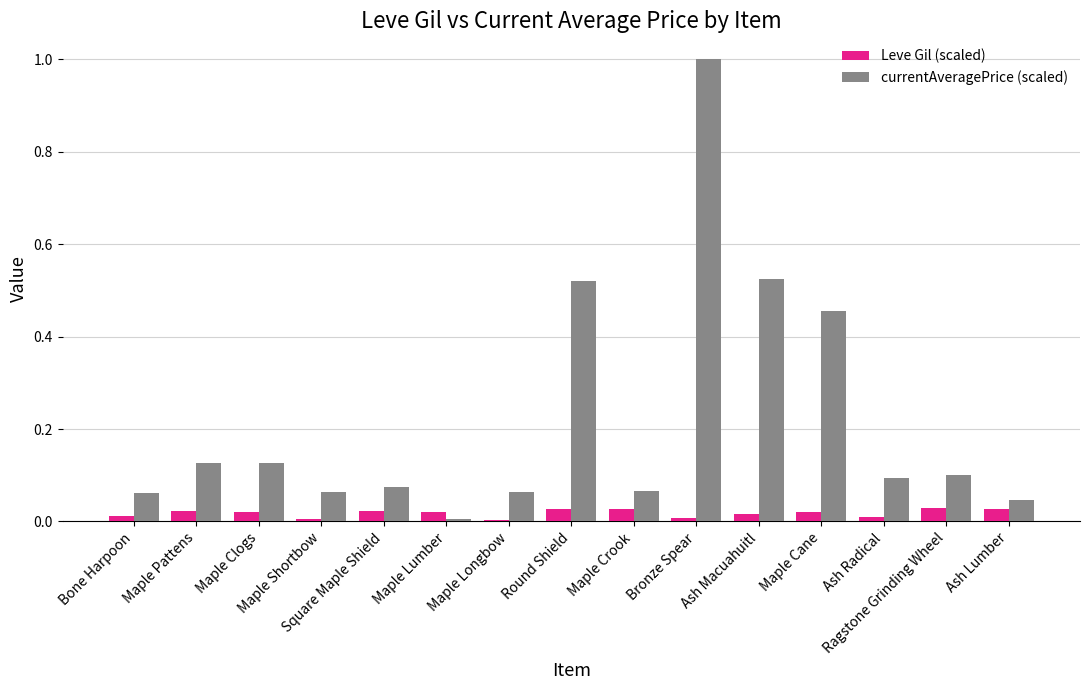

What is the label of the 4th bar from the right?

Maple Cane